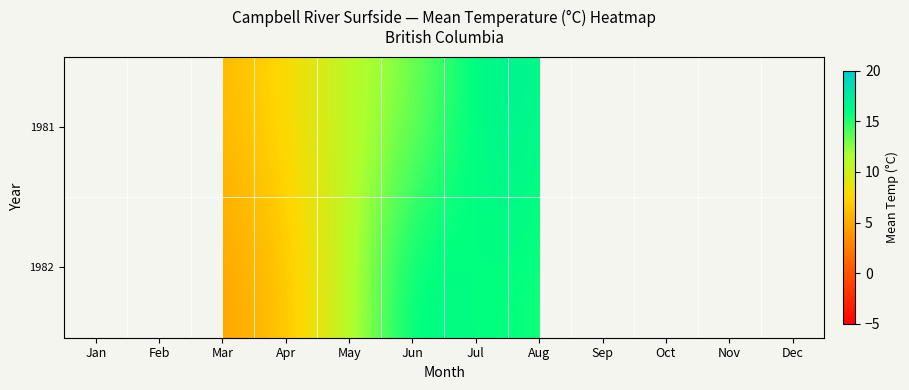

Which series has the largest range (max minus min)?

1982